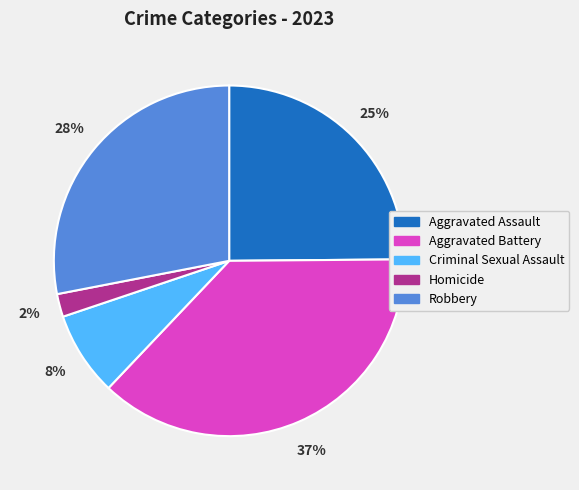

Is there a majority slice in this chart?

No